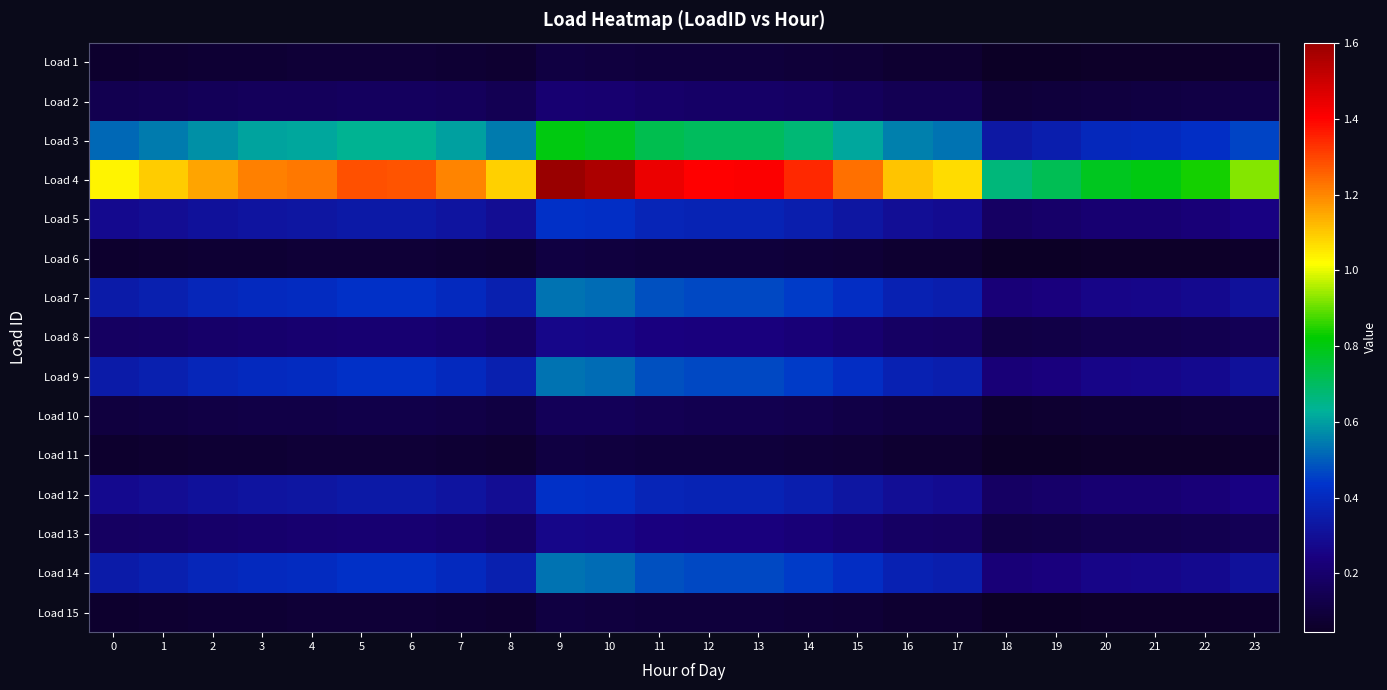

What is the spread (max minus min) of values at 17?

1.0